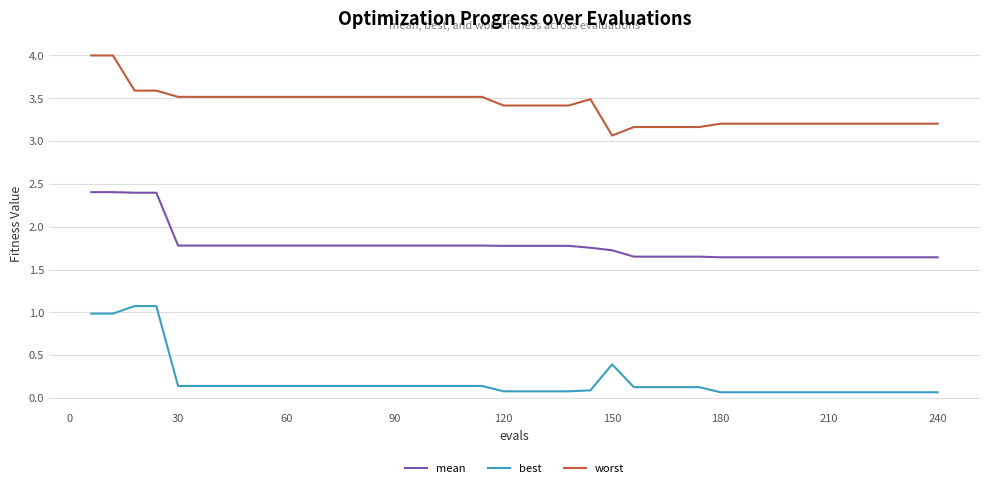

True or false: mean and worst cross at least once.

False